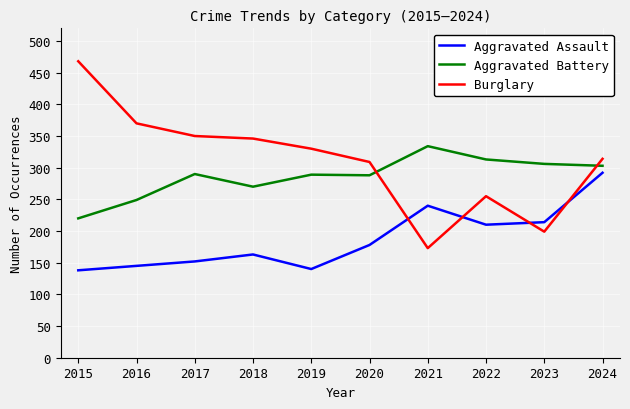

What is the minimum value for Aggravated Battery?

220